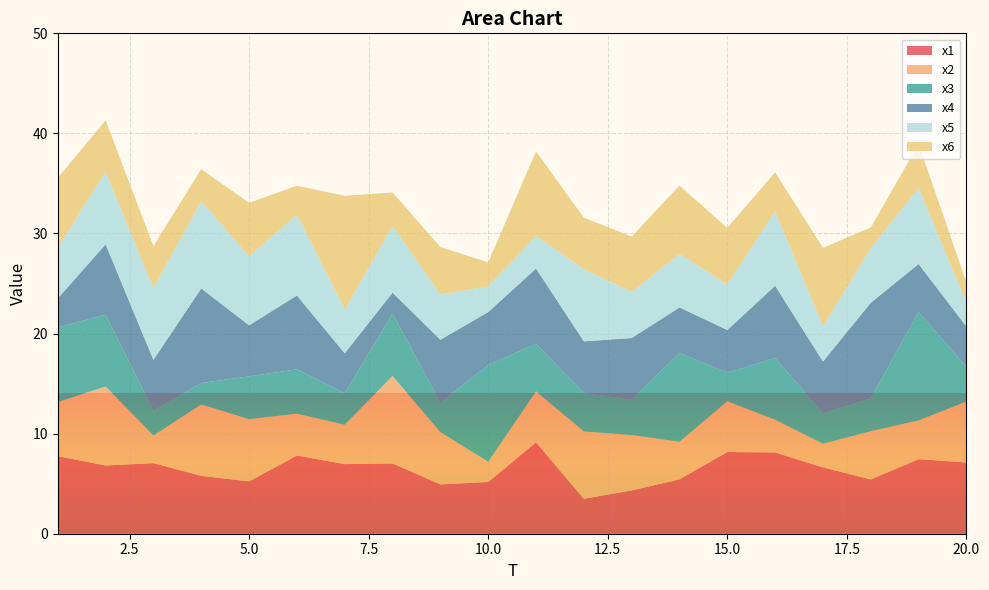

Reading left to right, what are all the values shown in this chart?

x1: 1=7.7	2=6.8	3=7.1	4=5.8	5=5.2	6=7.8	7=7.0	8=7.0	9=4.9	10=5.2	11=9.1	12=3.5	13=4.3	14=5.4	15=8.2	16=8.1	17=6.6	18=5.4	19=7.5	20=7.1
x2: 1=5.4	2=7.9	3=2.8	4=7.1	5=6.2	6=4.2	7=3.9	8=8.7	9=5.2	10=2.0	11=5.1	12=6.7	13=5.5	14=3.8	15=5.1	16=3.3	17=2.4	18=4.8	19=3.9	20=6.1
x3: 1=7.4	2=7.2	3=2.5	4=2.1	5=4.3	6=4.4	7=3.2	8=6.2	9=3.0	10=9.7	11=4.8	12=3.8	13=3.5	14=8.9	15=2.8	16=6.2	17=3.0	18=3.3	19=10.8	20=3.5
x4: 1=2.9	2=7.0	3=5.1	4=9.4	5=5.1	6=7.4	7=4.0	8=2.1	9=6.3	10=5.3	11=7.5	12=5.2	13=6.1	14=4.6	15=4.3	16=7.2	17=5.2	18=9.5	19=4.8	20=4.0
x5: 1=5.1	2=7.3	3=7.2	4=8.7	5=6.9	6=8.1	7=4.4	8=6.7	9=4.5	10=2.6	11=3.3	12=7.2	13=4.6	14=5.3	15=4.6	16=7.4	17=3.5	18=5.5	19=7.6	20=2.4
x6: 1=7.0	2=5.1	3=4.2	4=3.2	5=5.4	6=2.9	7=11.3	8=3.4	9=4.7	10=2.4	11=8.4	12=5.1	13=5.5	14=6.8	15=5.6	16=3.9	17=7.8	18=2.0	19=4.4	20=2.0